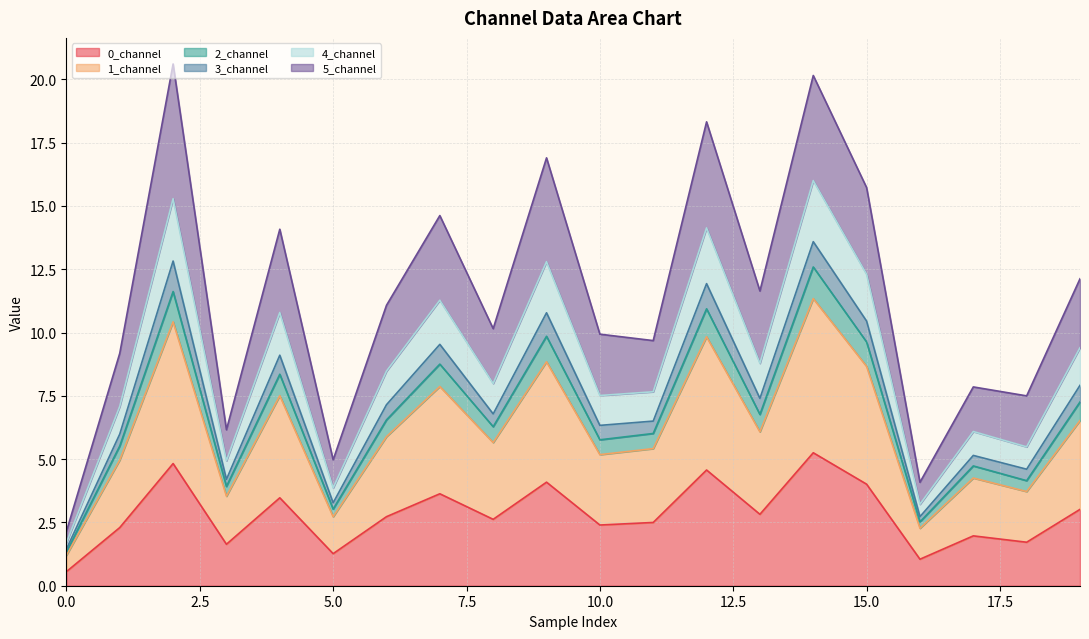

What is the maximum value for 0_channel?

5.3